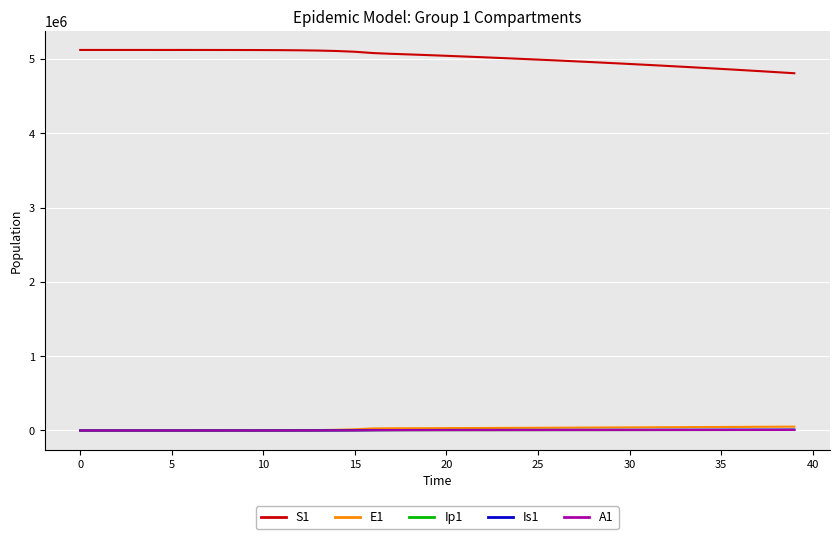

True or false: S1 and E1 intersect in this chart.

False